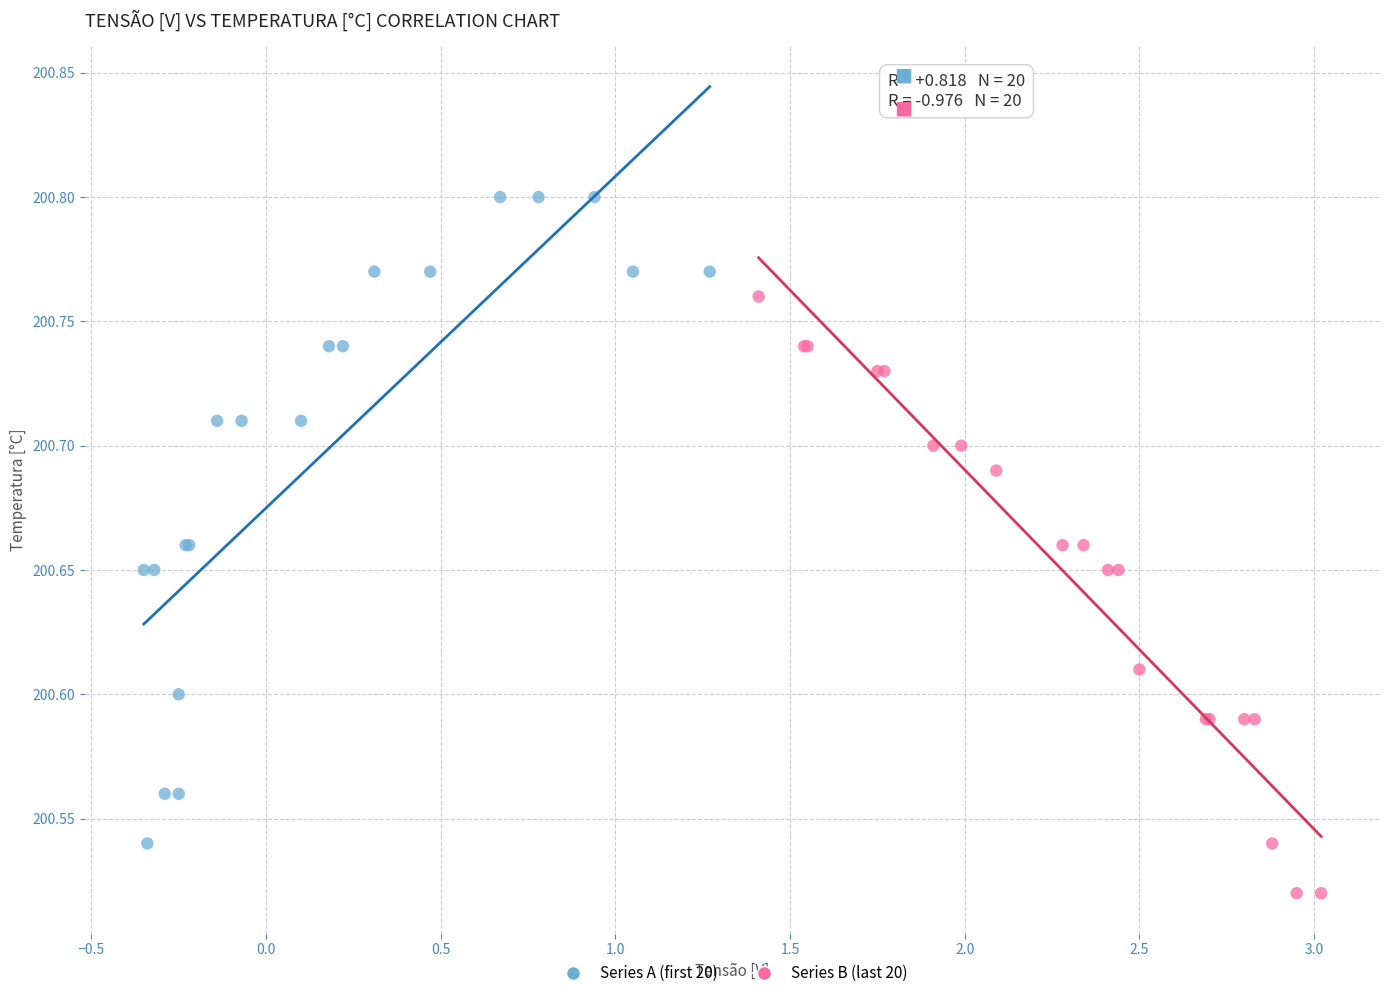

Which series contains the lowest Y value?

Series B (last 20)